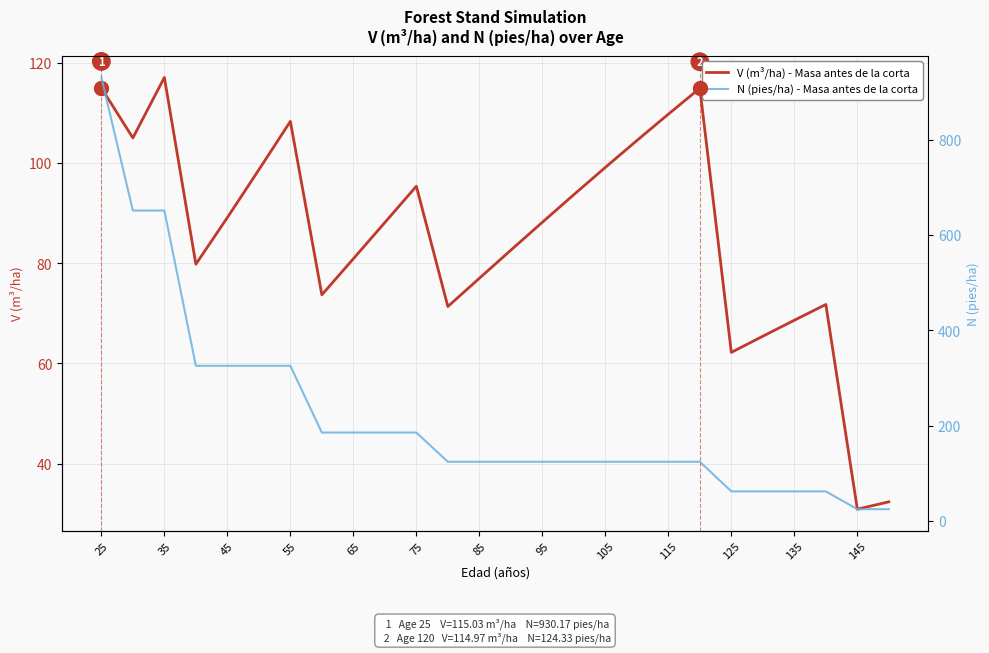

What is the difference between the maximum and minimum values in the N (pies/ha) - Masa antes de la corta series?

905.3